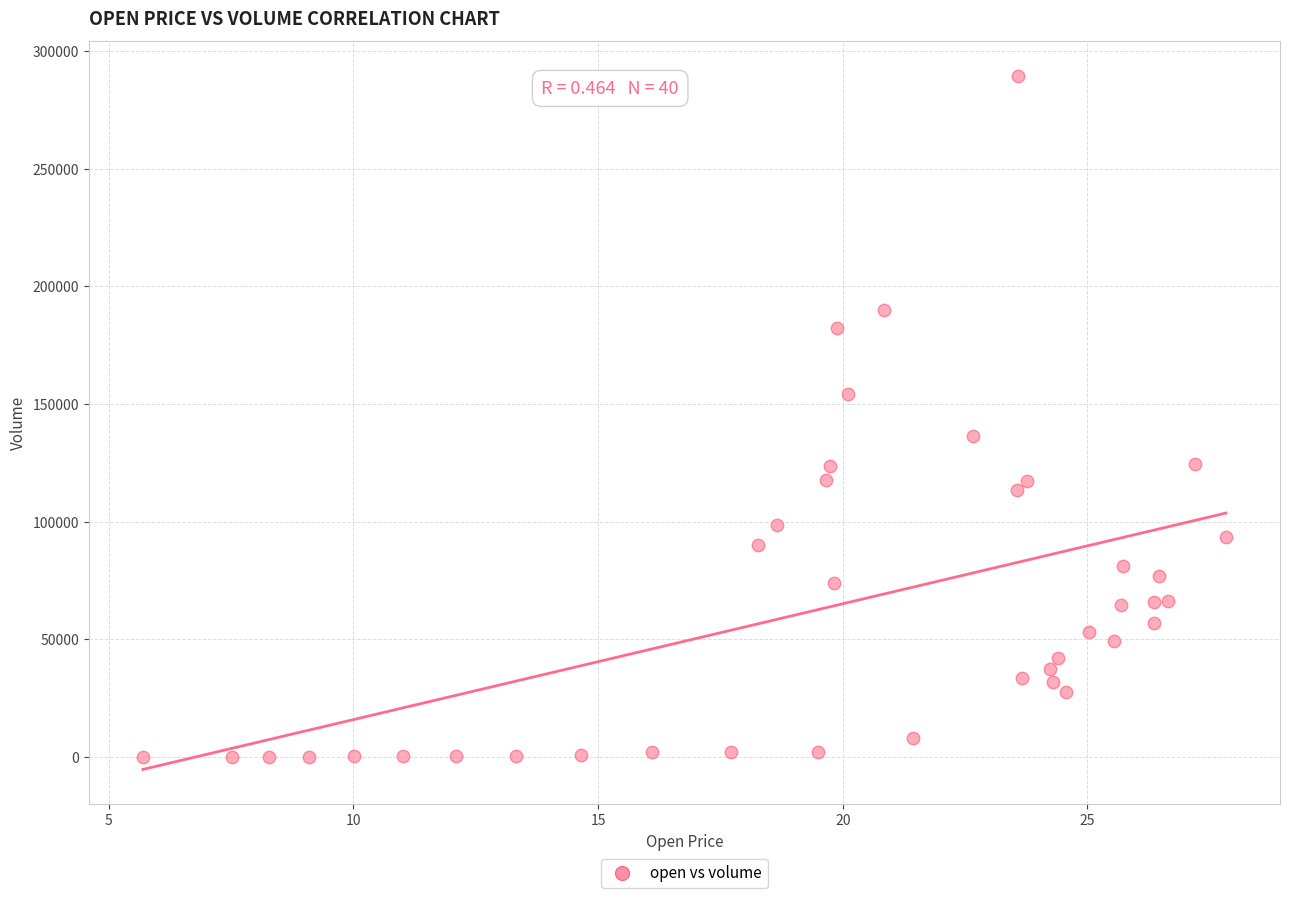

What is the range of Y values (max minus min)?

289382